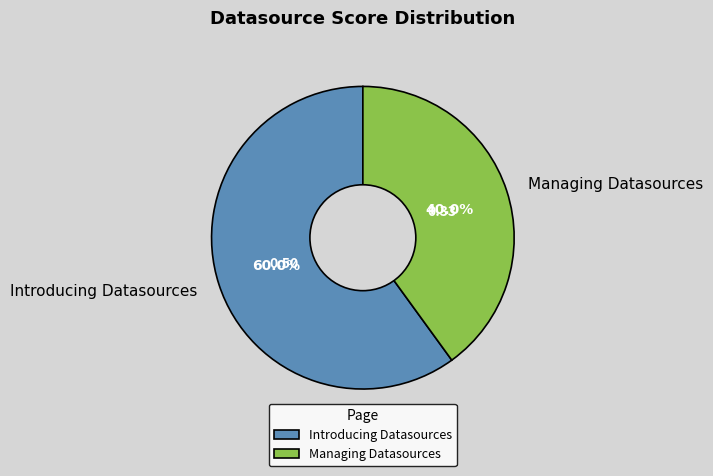

How much of the chart is everything except Managing Datasources?

60.0%